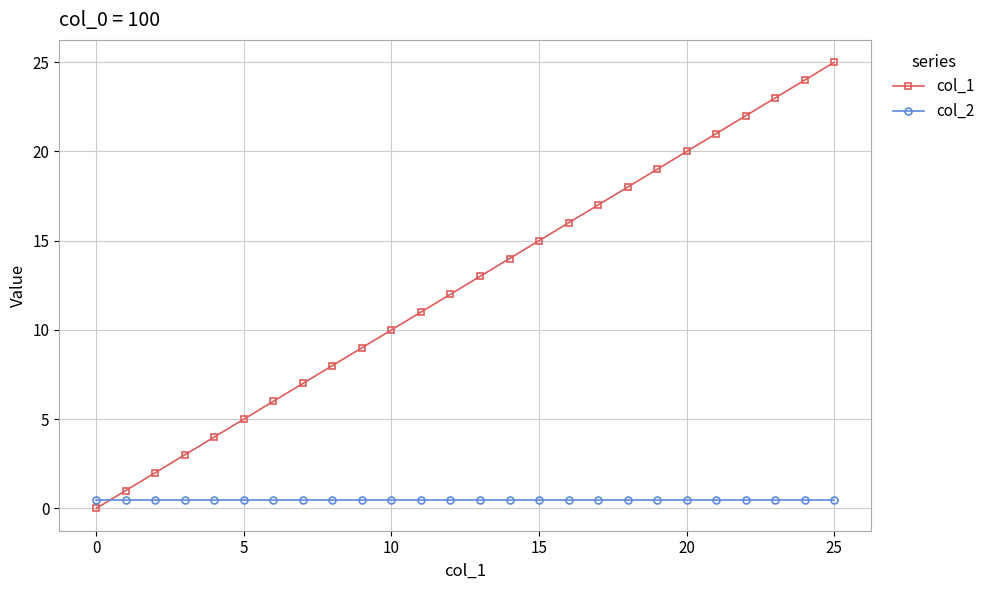

Which series has the largest total across all categories?

col_1